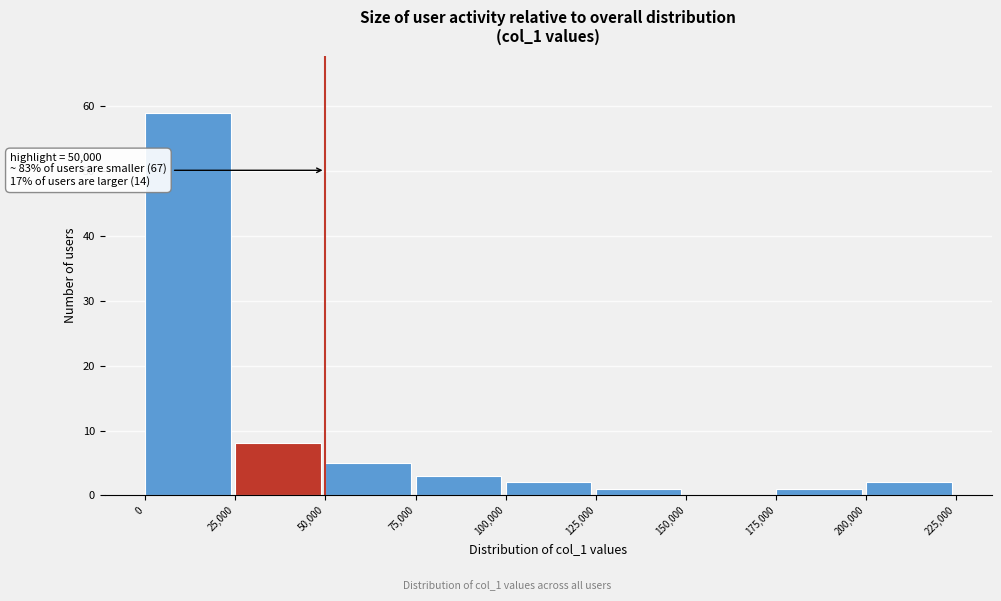

Over which range of the x-axis is the bar tallest?

0 to 25,000